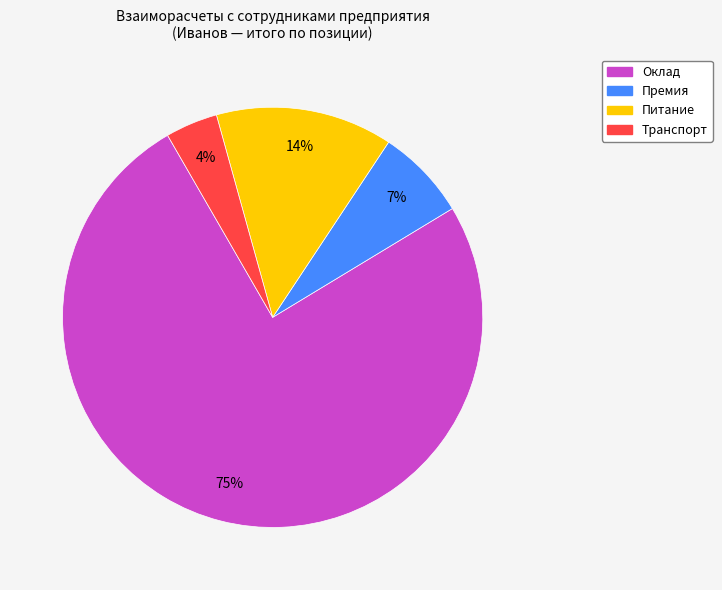

To the nearest percent, what percentage of the pie is Оклад?

75%